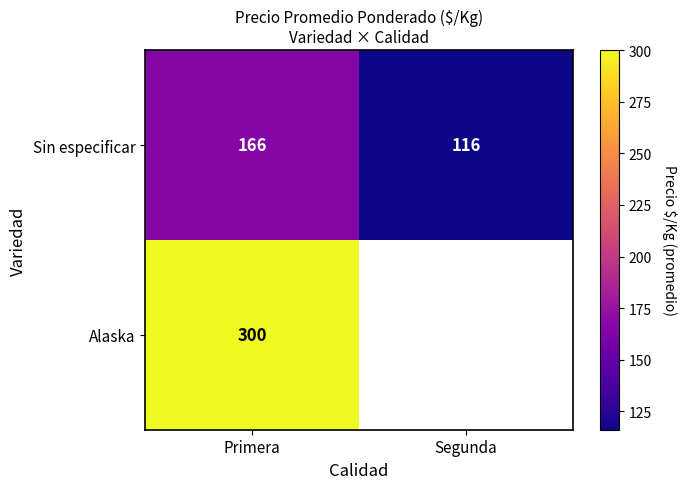

What is the difference between the maximum and minimum values in the Sin especificar series?

50